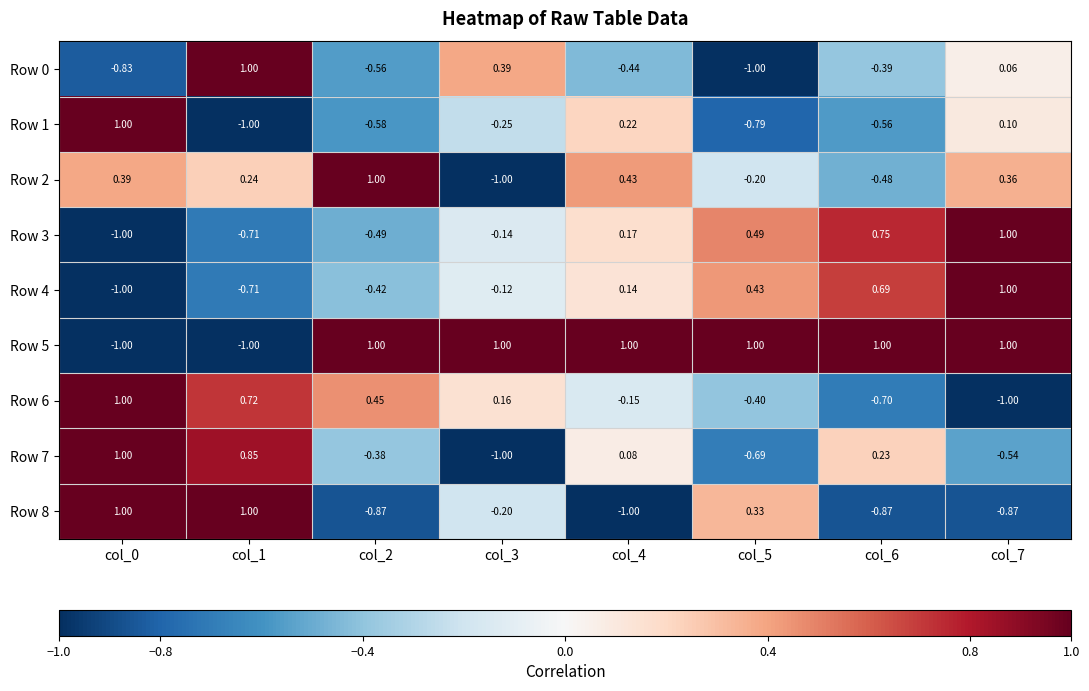

Is the value of Row 5 at col_1 greater than the value of Row 7 at col_5?

No